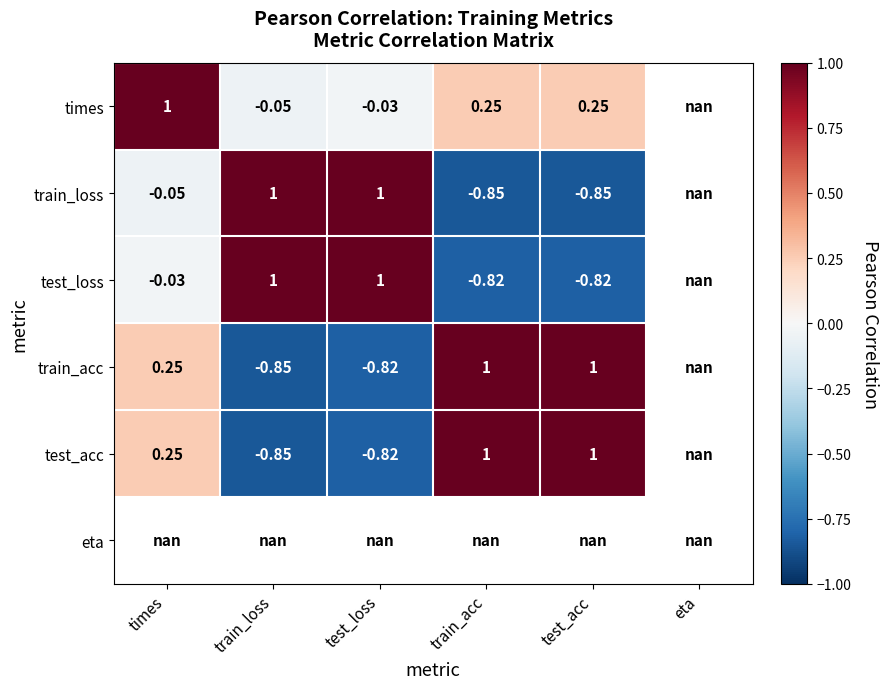

Is the value of times at test_acc greater than the value of test_acc at test_acc?

No